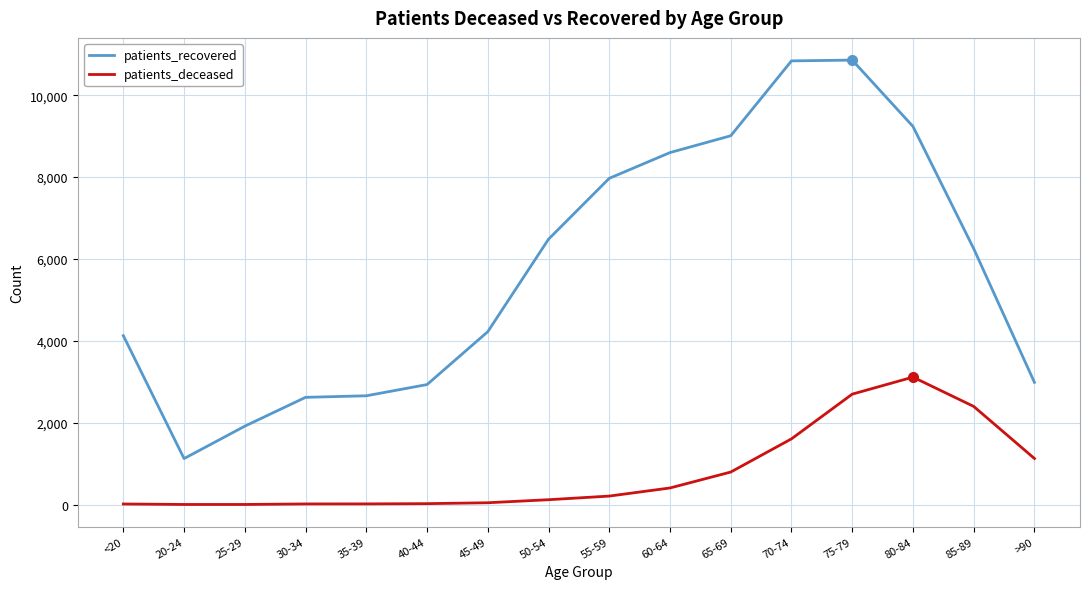

What is the difference between the maximum and minimum values in the patients_deceased series?

3111